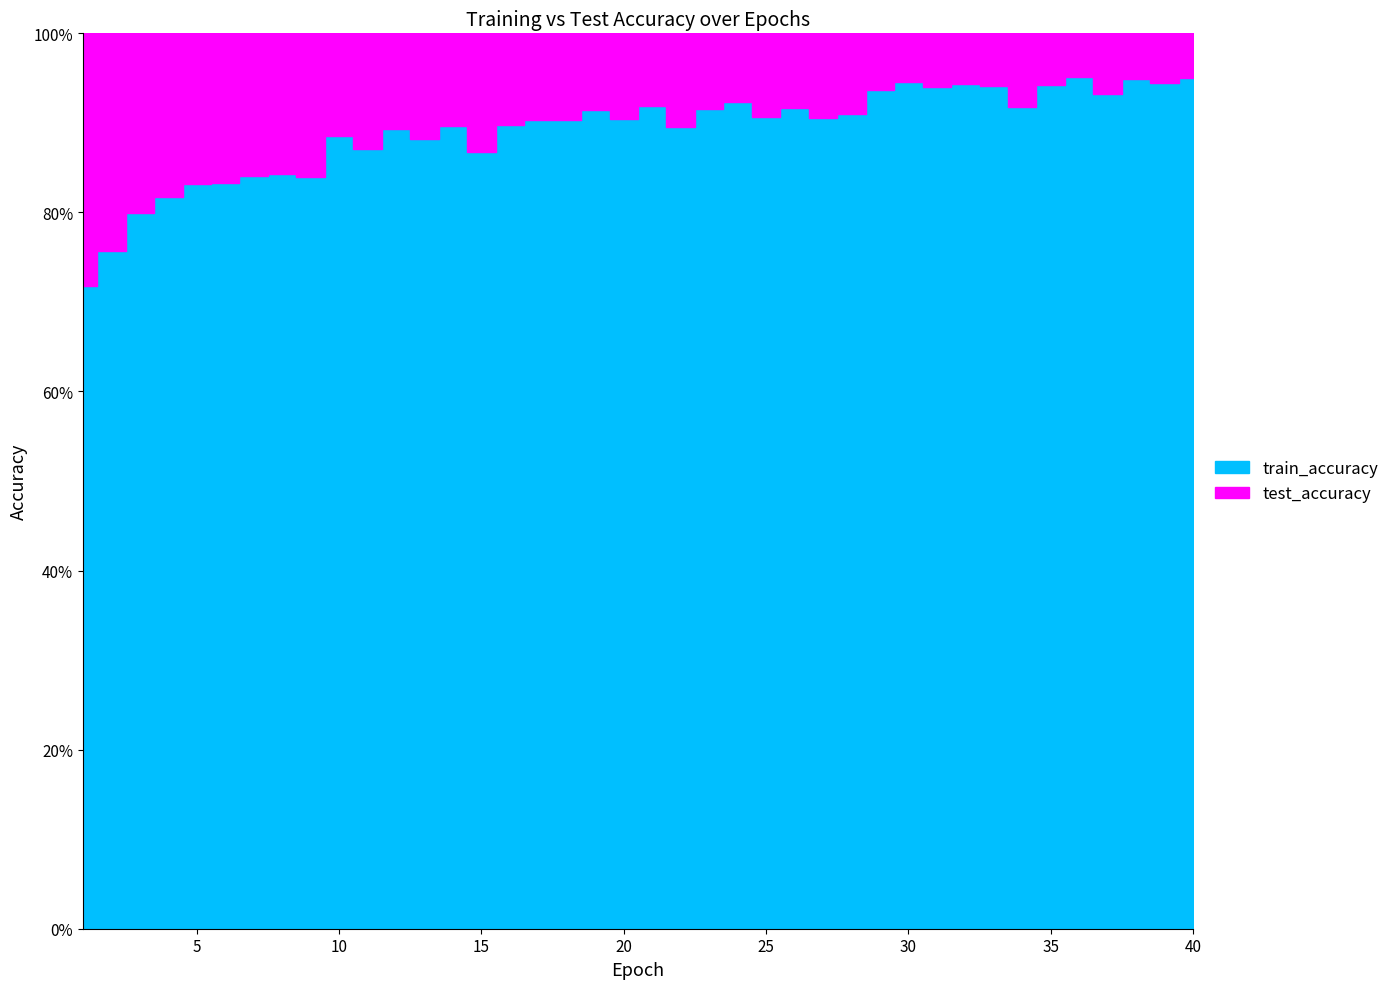

Between 2 and 40, which is larger?

40